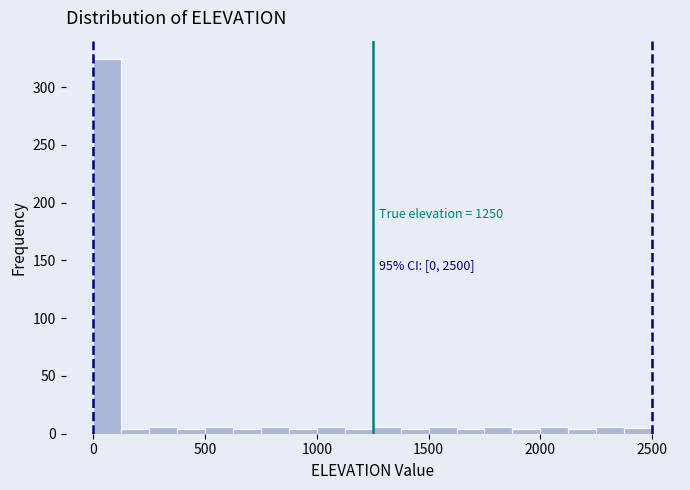

Around what value on the x-axis is the tallest bar? Give the approximate position of its centre, as read against the axis.

50